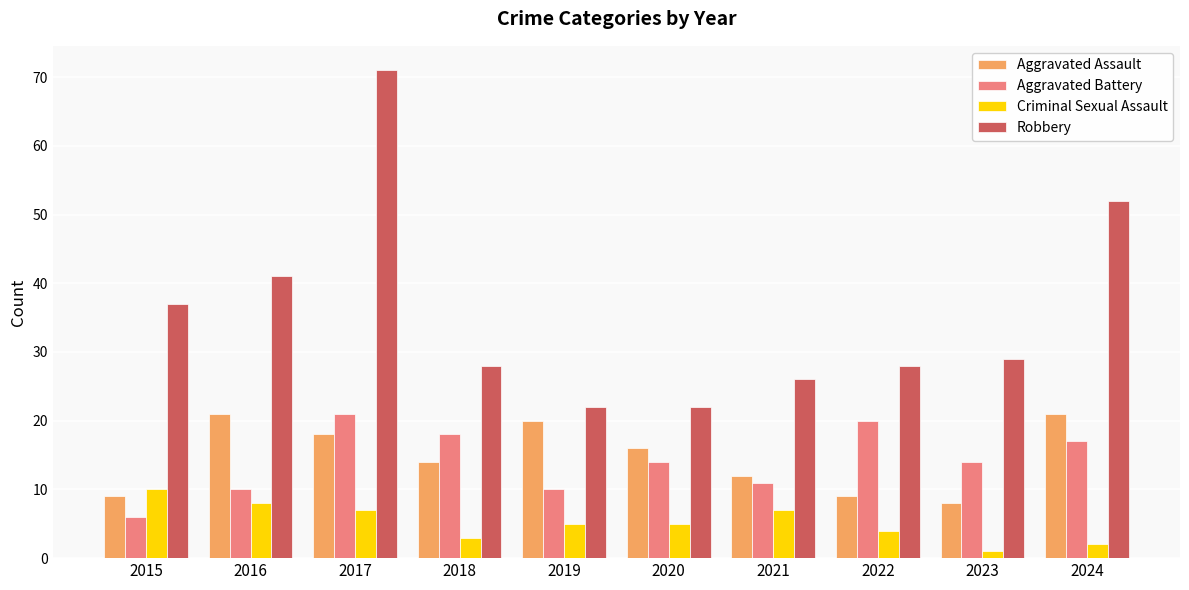

True or false: Aggravated Battery has a value of 14 at 2023.

True